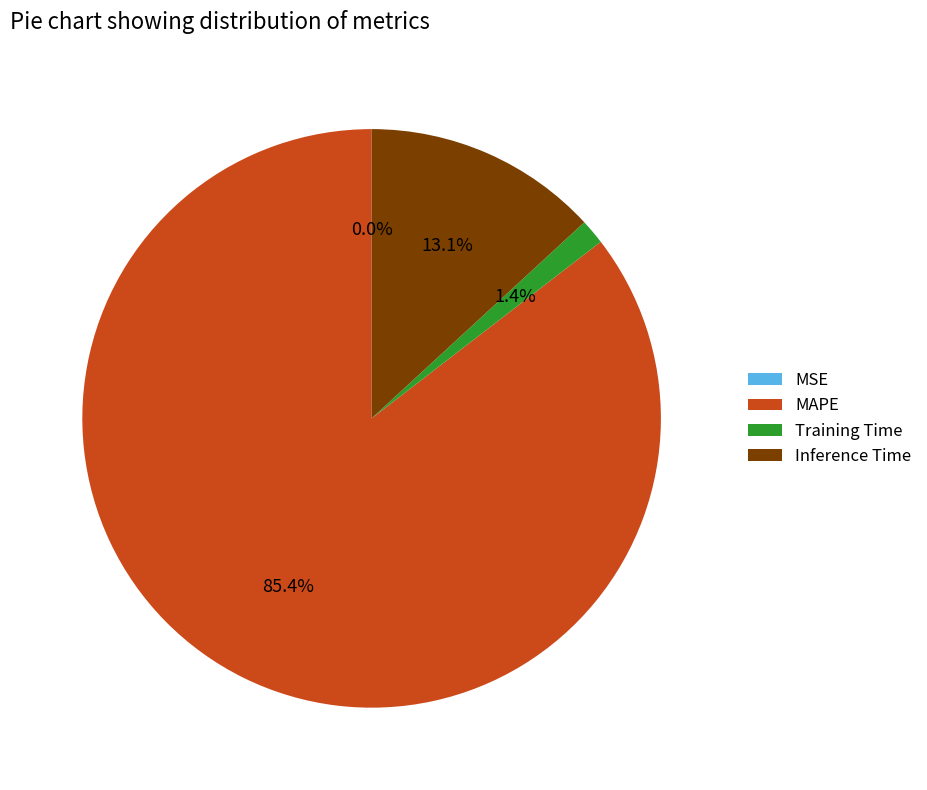

Which slice is the largest?

MAPE